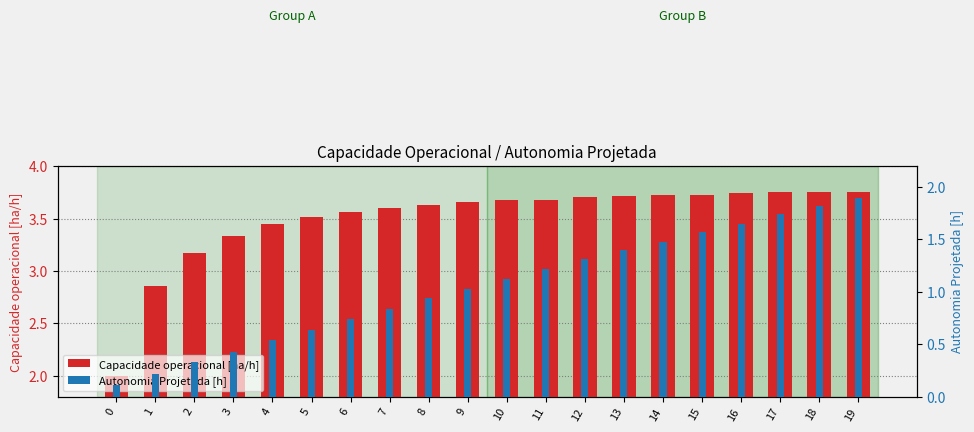

What is the smallest value displayed?

0.1